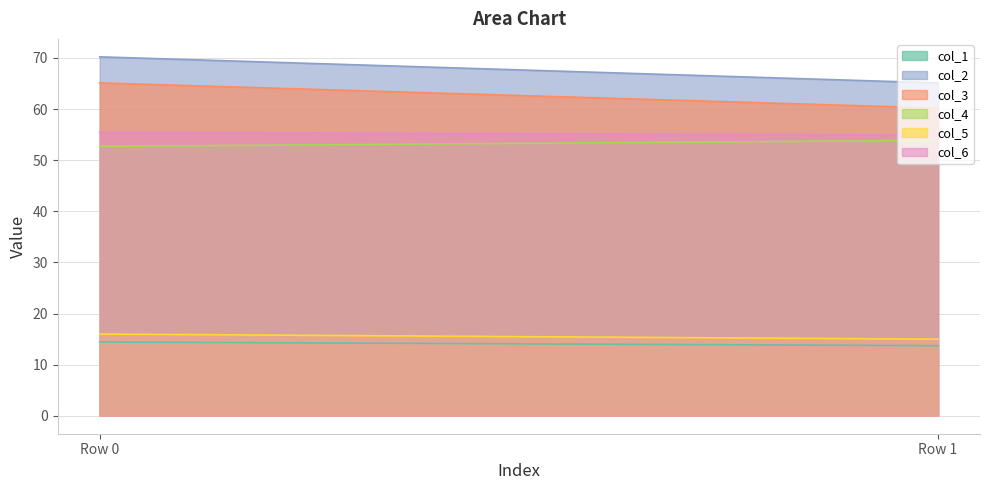

Which category has the highest value across all series?

Row_0